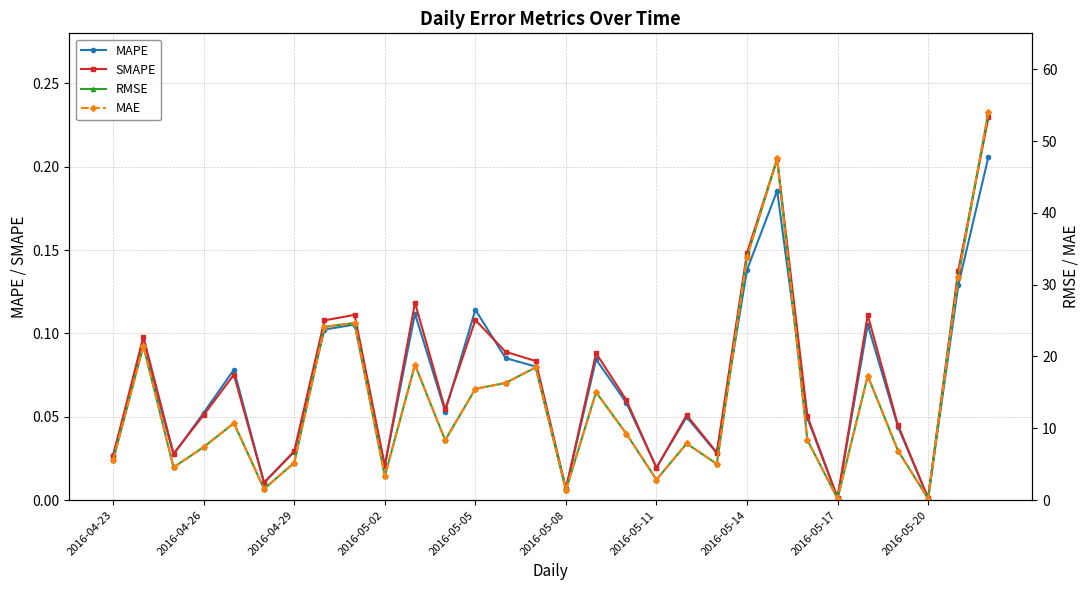

Is this an area chart (filled region under the line)?

No